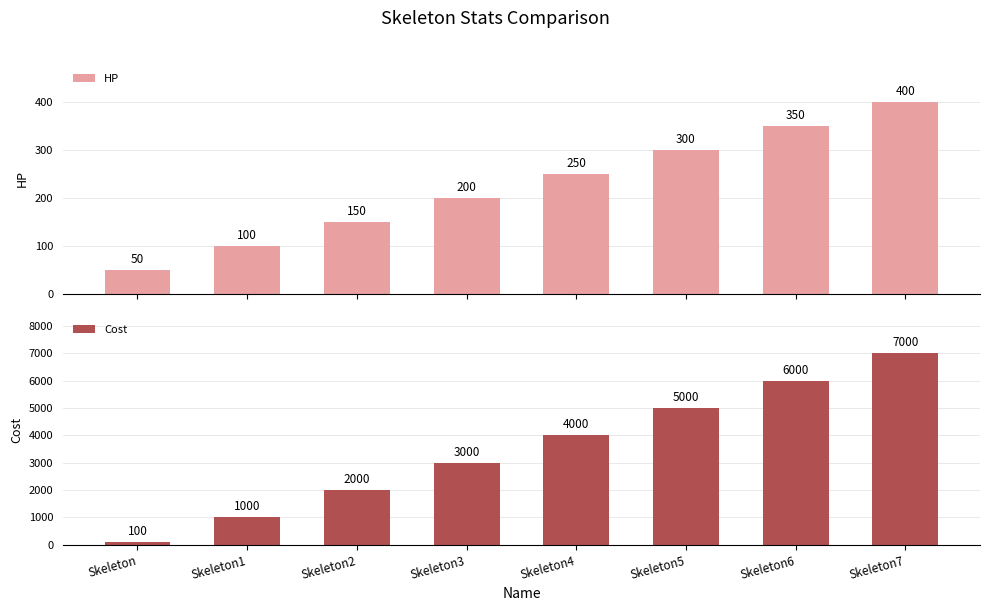

Reading right to left, what are all the values shown in this chart?

HP: 400	350	300	250	200	150	100	50
Cost: 7000	6000	5000	4000	3000	2000	1000	100